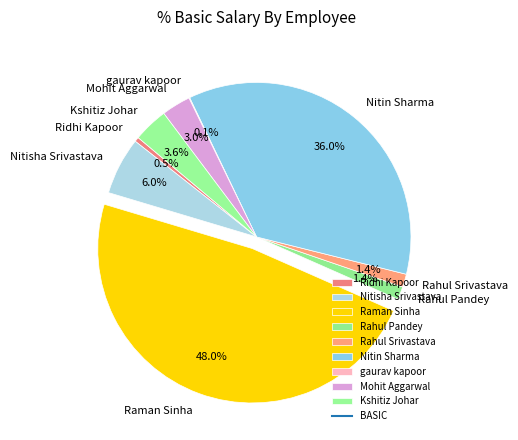

Which slice is the largest?

Raman Sinha